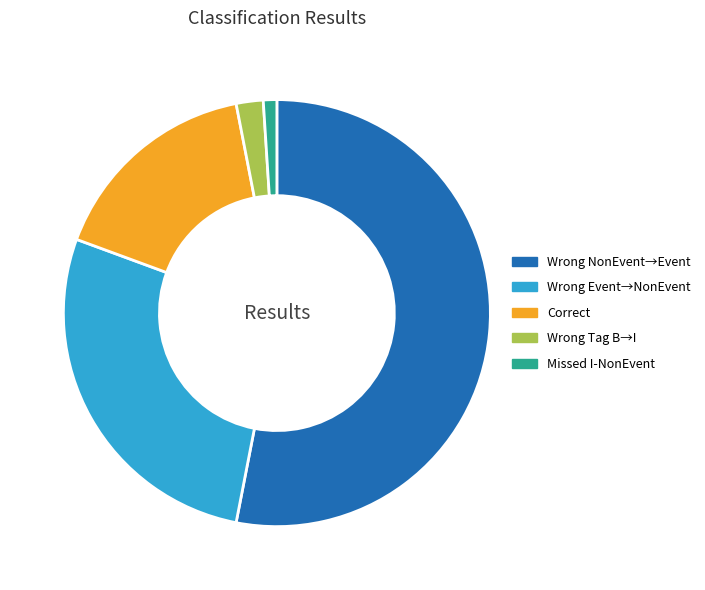

Does any single category account for the majority?

Yes